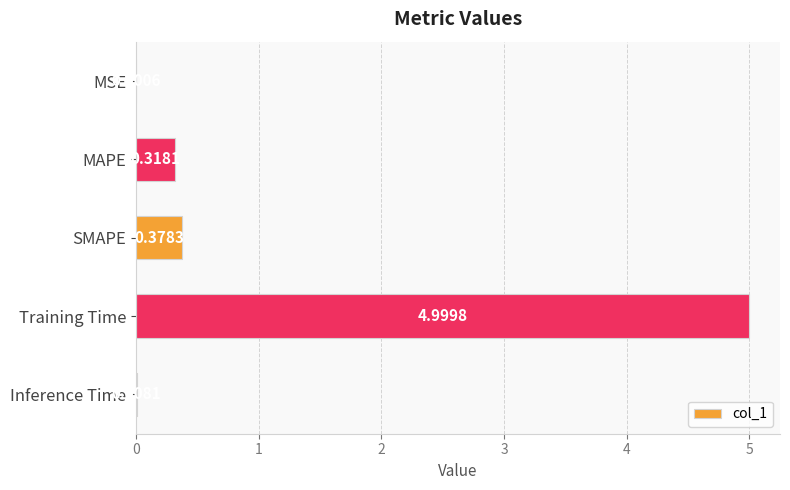

What is the sum of all values?

5.7